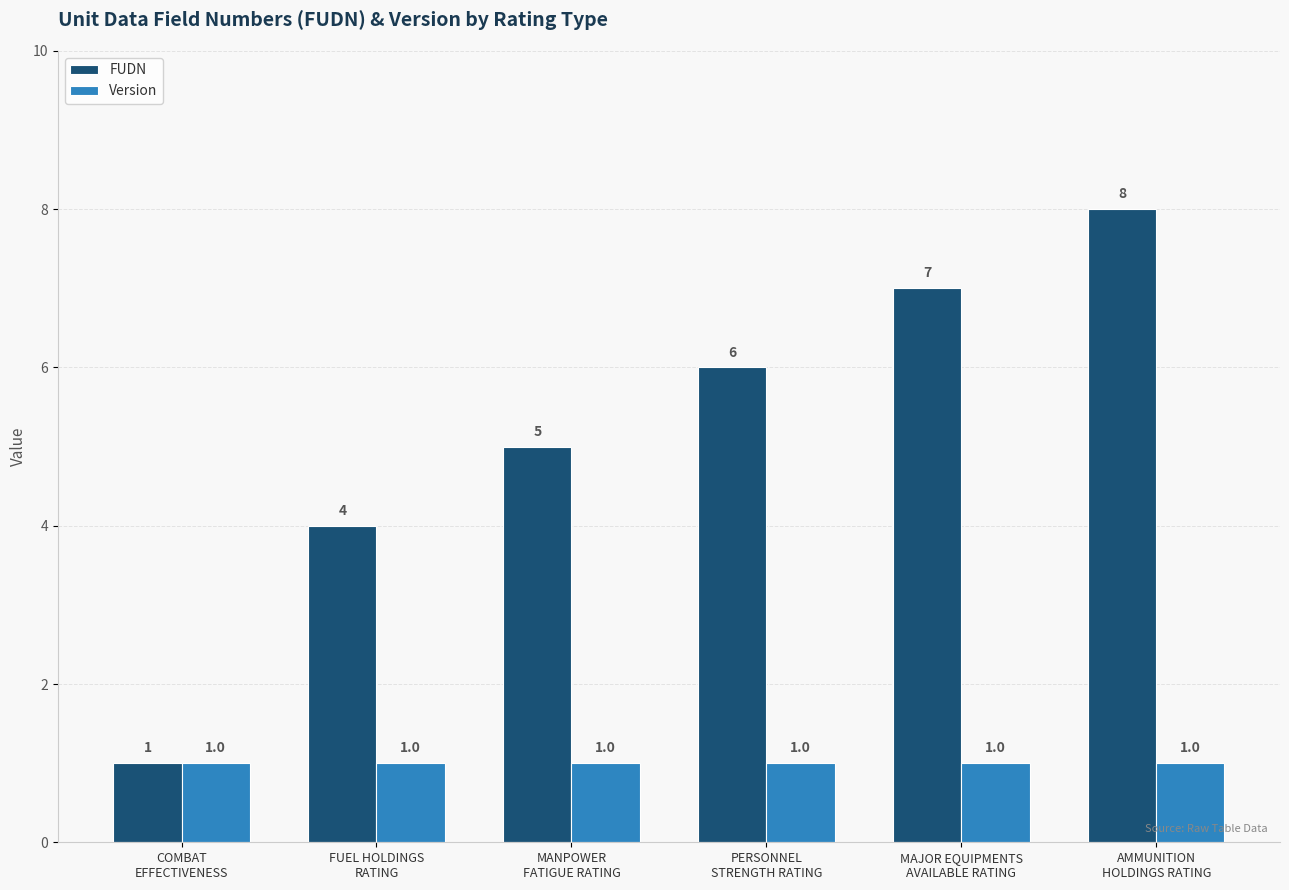

Reading right to left, extract all data points from this chart.

FUDN: AMMUNITION
HOLDINGS RATING=8	MAJOR EQUIPMENTS
AVAILABLE RATING=7	PERSONNEL
STRENGTH RATING=6	MANPOWER
FATIGUE RATING=5	FUEL HOLDINGS
RATING=4	COMBAT
EFFECTIVENESS=1
Version: AMMUNITION
HOLDINGS RATING=1	MAJOR EQUIPMENTS
AVAILABLE RATING=1	PERSONNEL
STRENGTH RATING=1	MANPOWER
FATIGUE RATING=1	FUEL HOLDINGS
RATING=1	COMBAT
EFFECTIVENESS=1